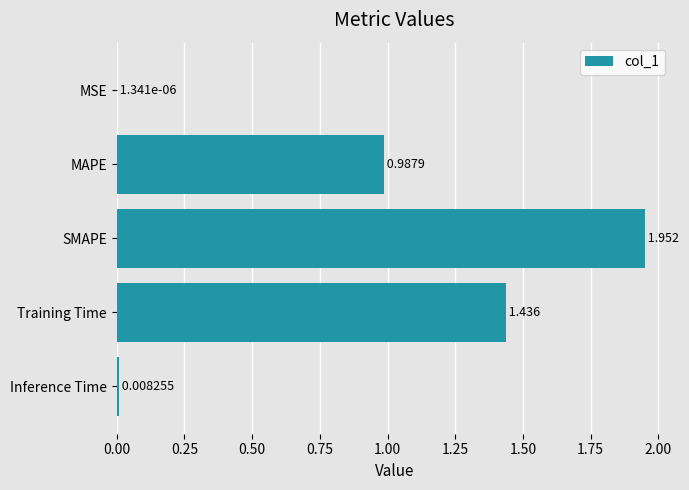

Where is the data nearest to the value 0?

MSE